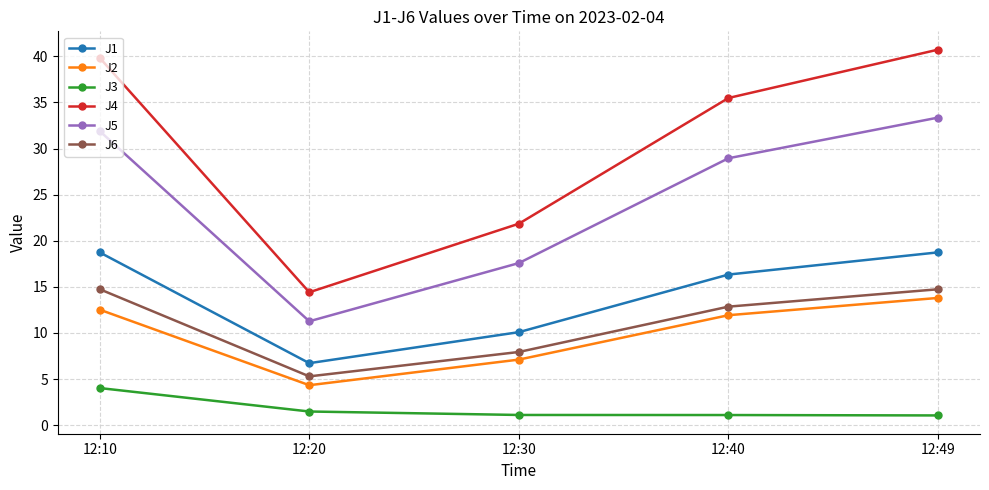

What is the total value across all series at 12:10?

121.8